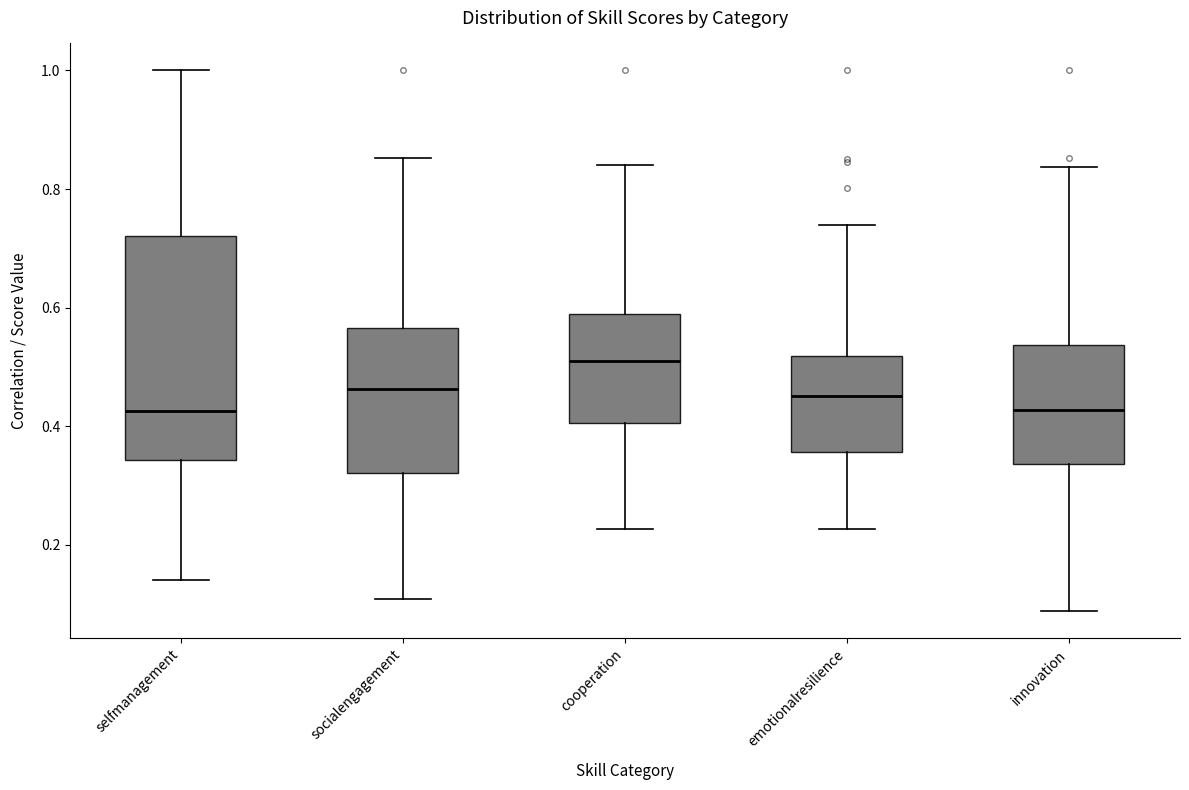

Where does the upper whisker of the box for socialengagement end on the y-axis? The values are not printed on the chart, so give them approximately, as read against the axis.

0.86